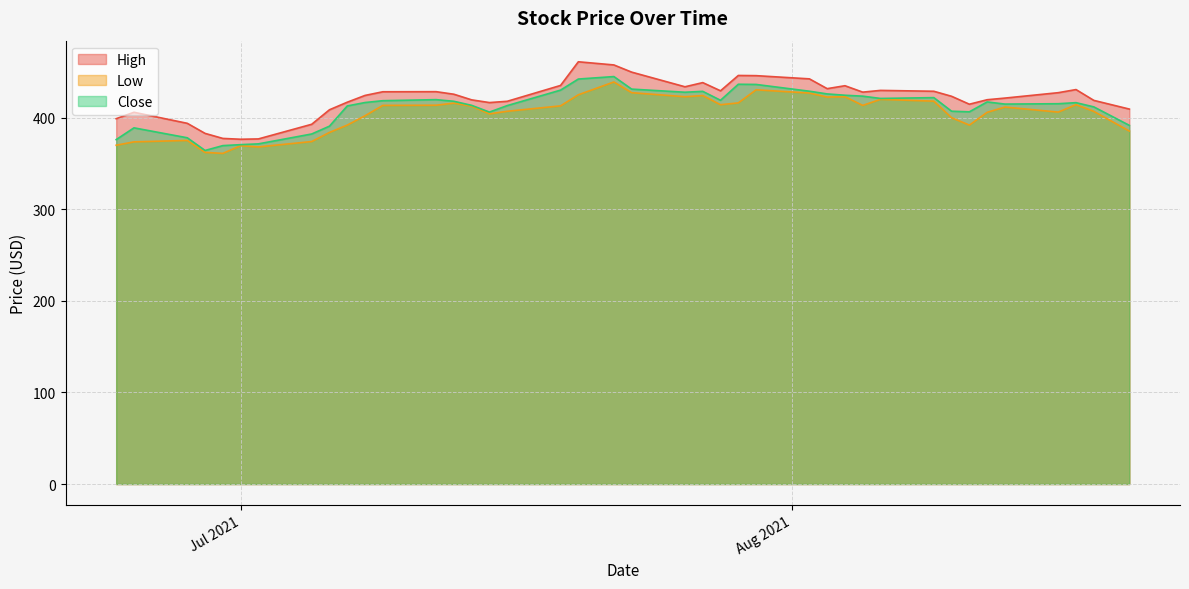

What is the difference between the High values at 2021-07-16 and 2021-07-12?

10.5